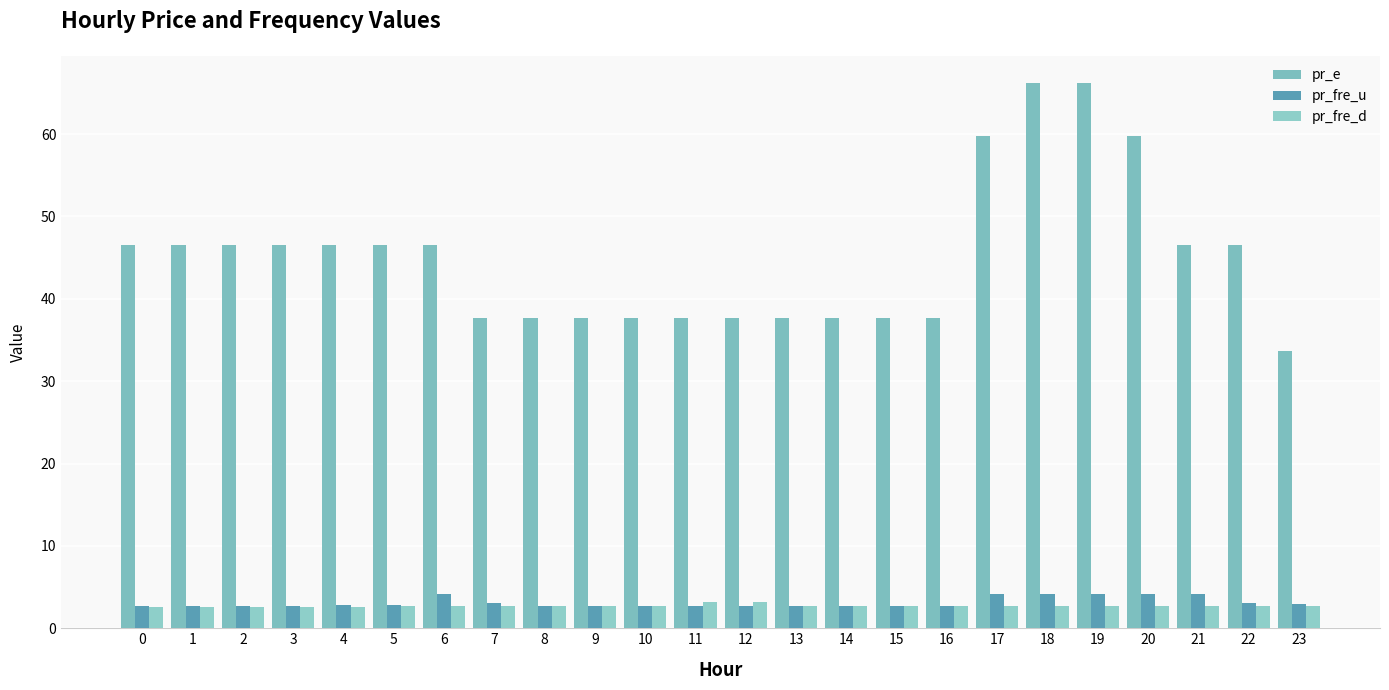

The value of pr_e at 0 is 46.5. True or false?

True